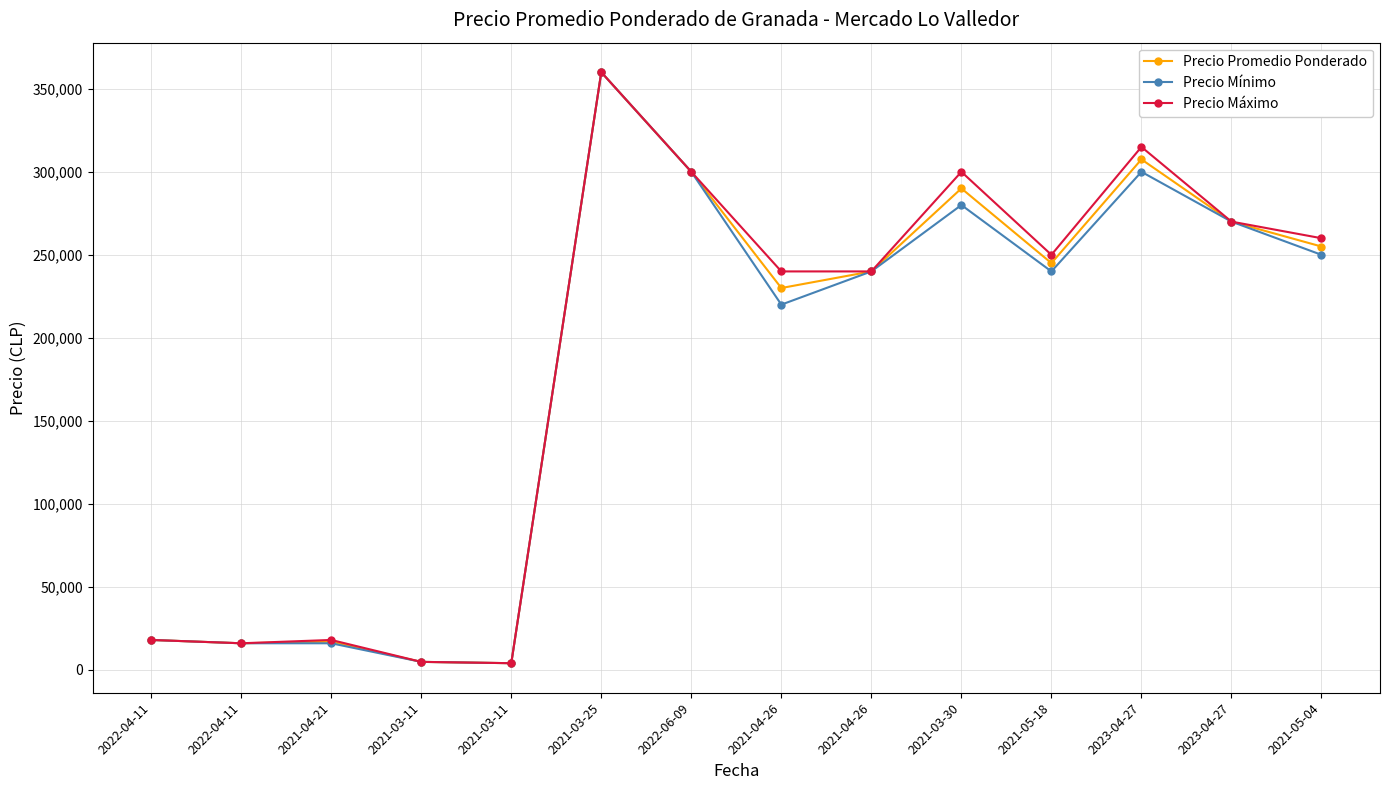

What is the sum of the Precio Promedio Ponderado values at 2021-04-26 and 2021-03-11?

234800